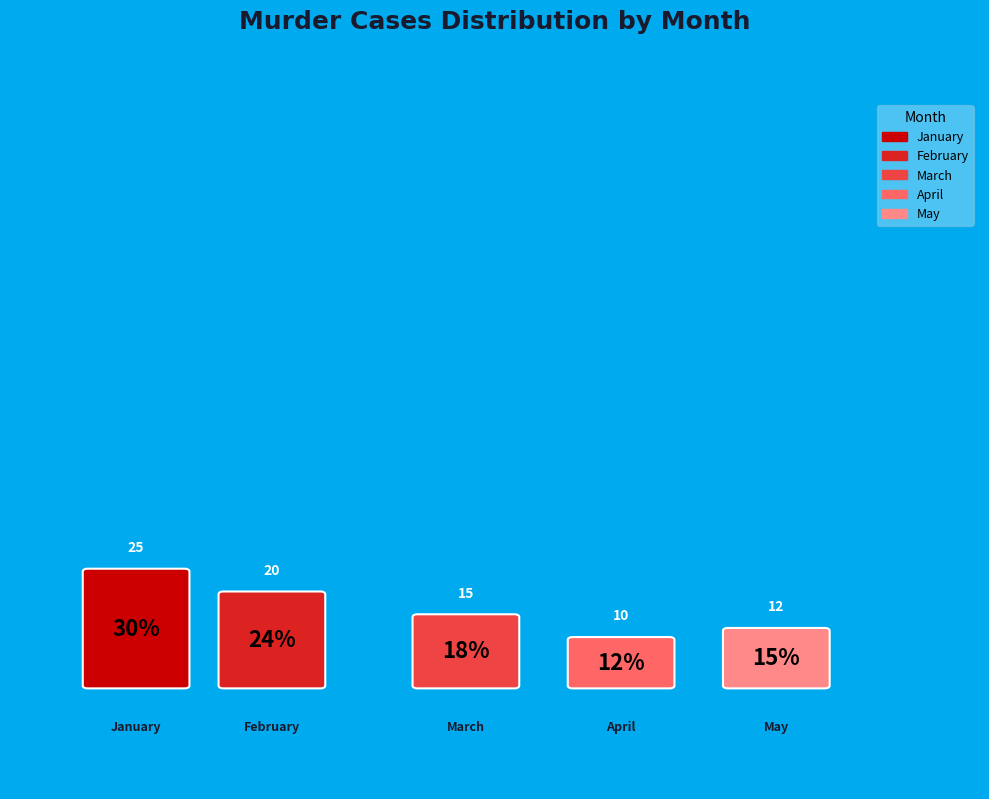

Approximately how many times larger is the value at May compared to February?

0.6